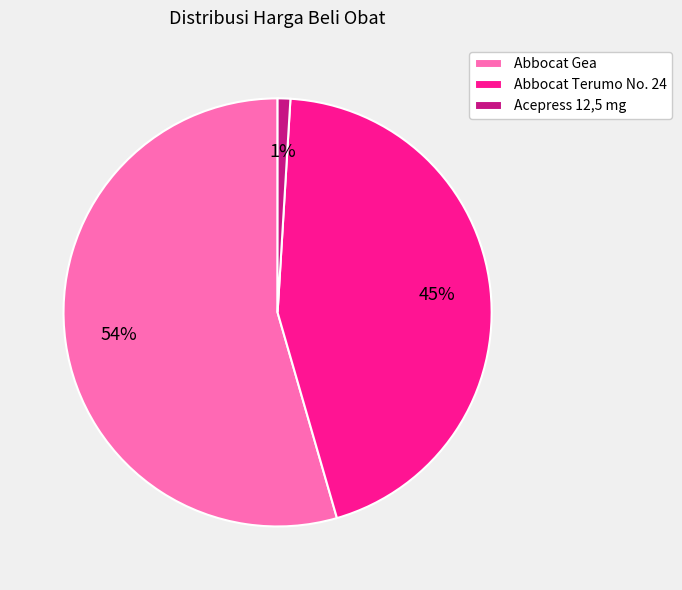

True or false: Abbocat Gea accounts for 42% of the total.

False